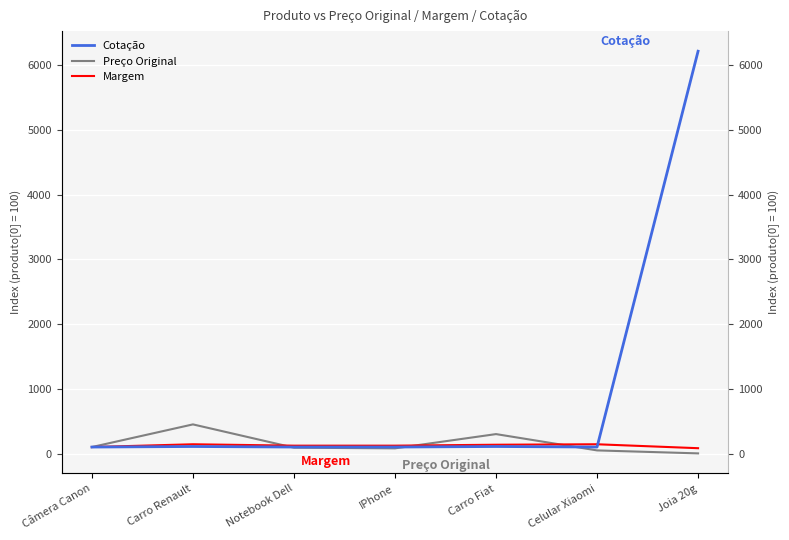

What is the total value across all series at IPhone?

301.3